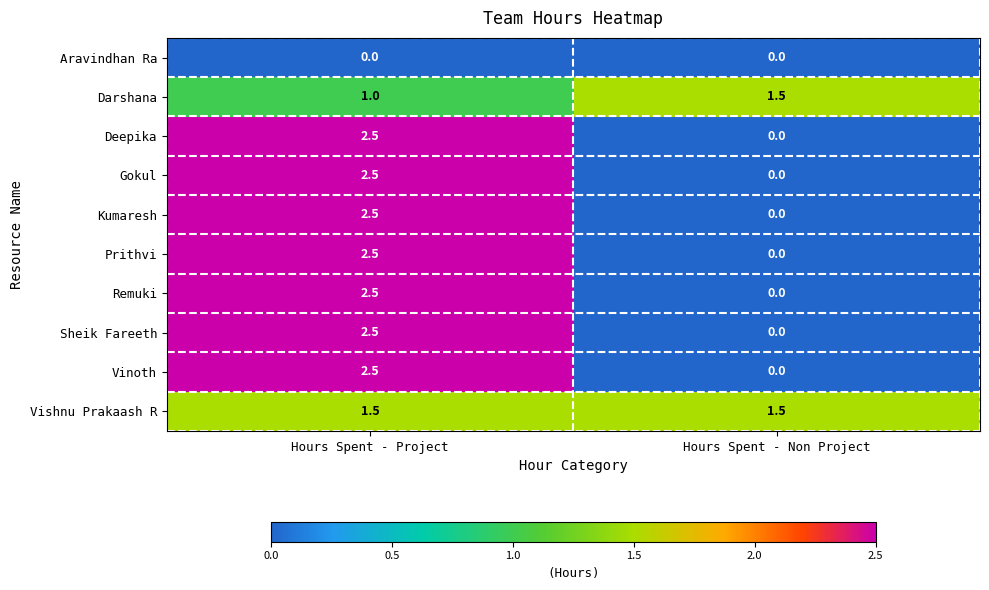

At which label does Sheik Fareeth first exceed 2?

Hours Spent - Project